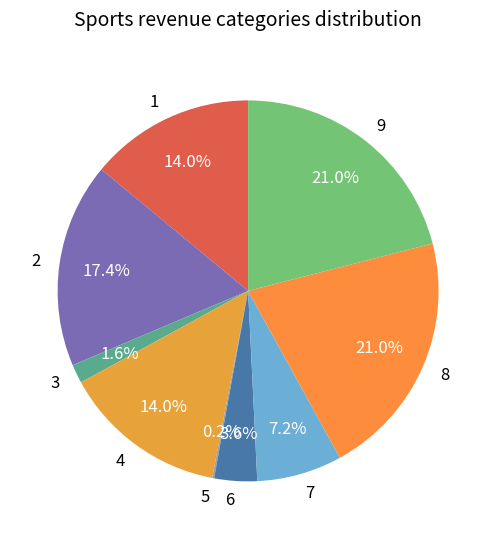

True or false: 4 accounts for 2% of the total.

False